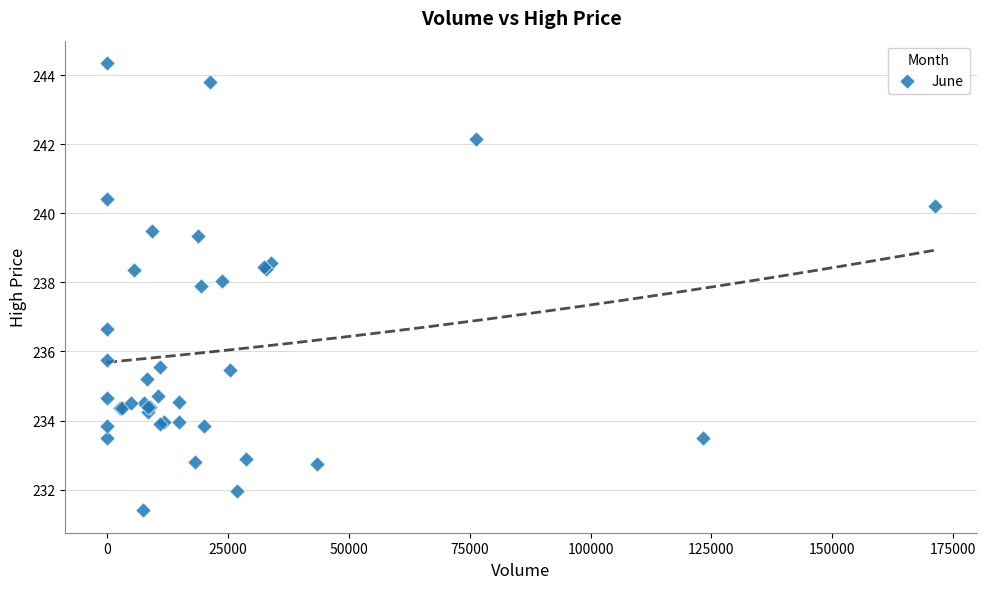

What Y value in the scatter plot is closest to 237?

236.7